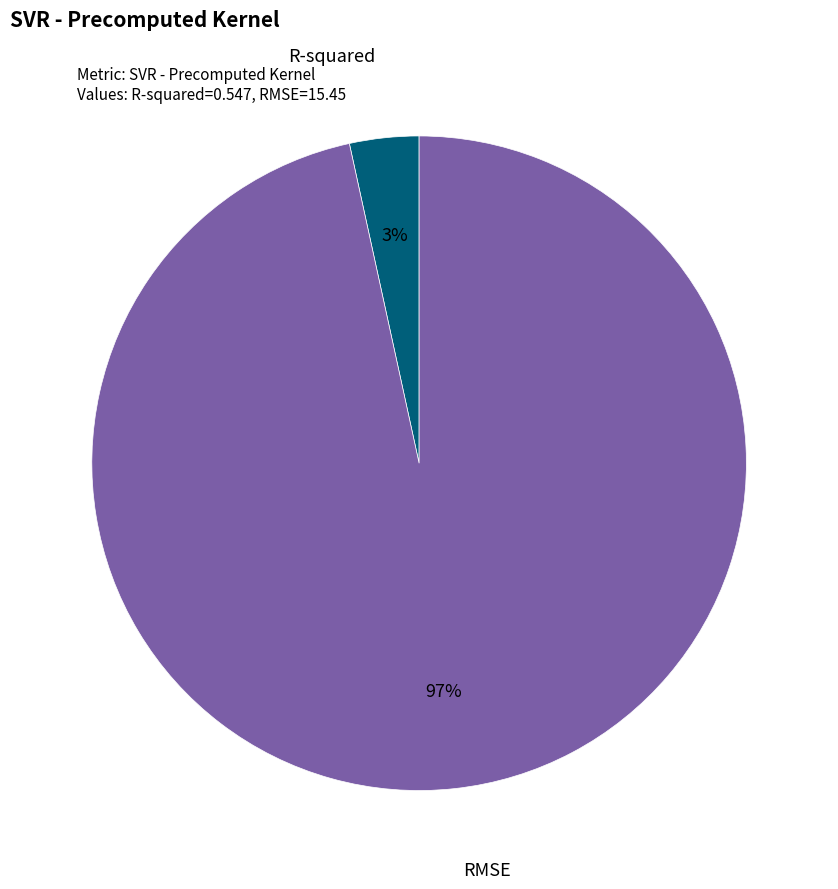

Which slice represents more than half of the pie?

RMSE